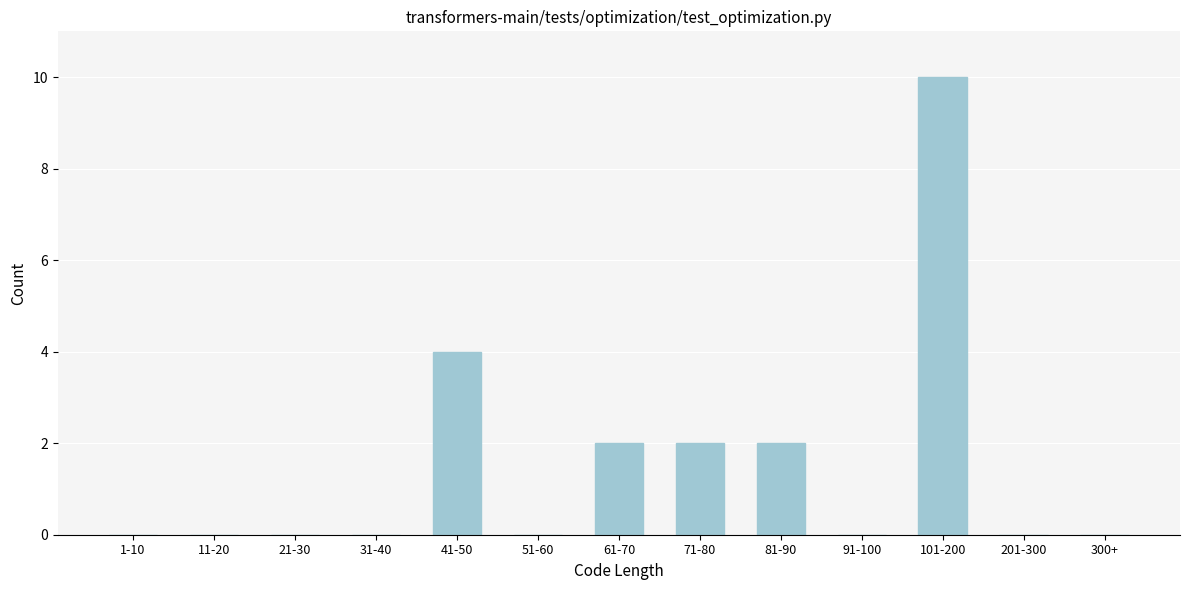

Reading right to left, transcribe all the data shown in this chart.

300+=0	201-300=0	101-200=10	91-100=0	81-90=2	71-80=2	61-70=2	51-60=0	41-50=4	31-40=0	21-30=0	11-20=0	1-10=0